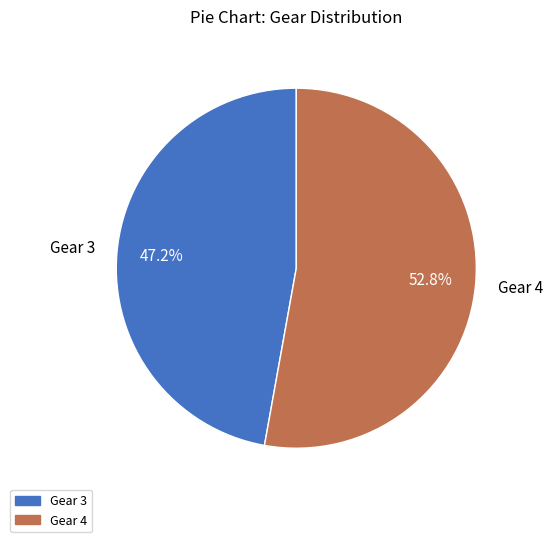

How many slices are in this pie chart?

2